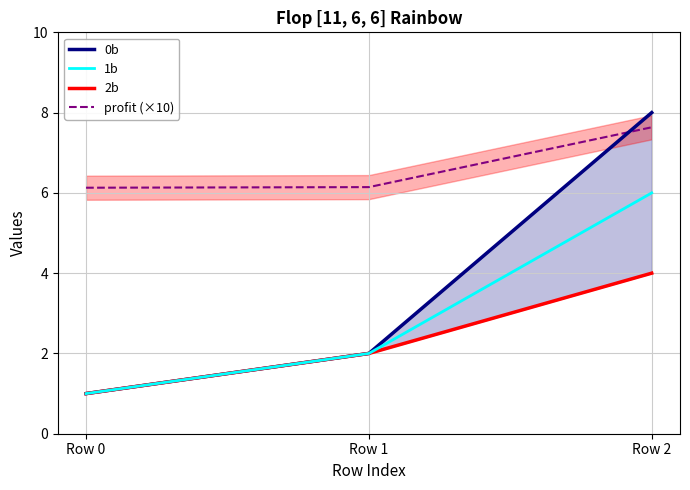

At which category is the sum across all series the highest?

Row 2